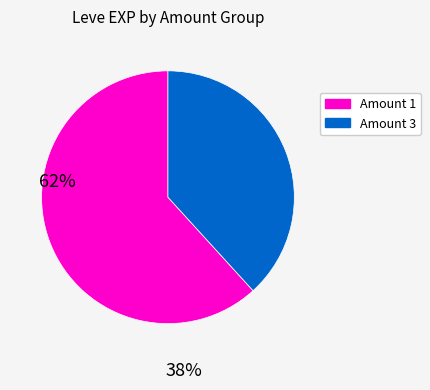

What is the ratio of the value at Amount 3 to the value at Amount 1?

0.6